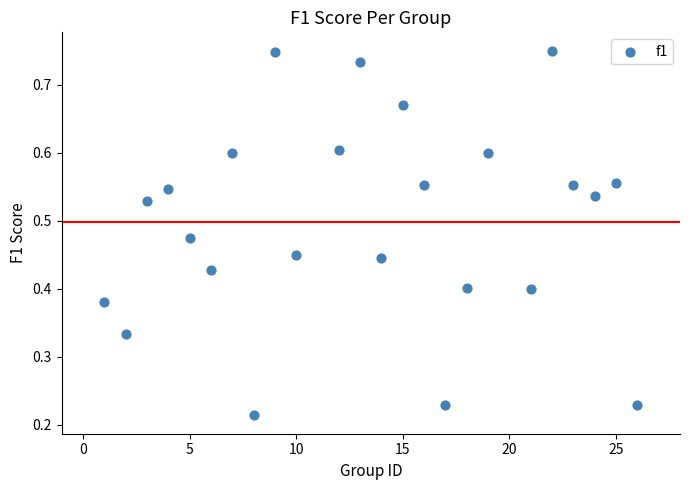

Count the number of points in this scatter plot.

24